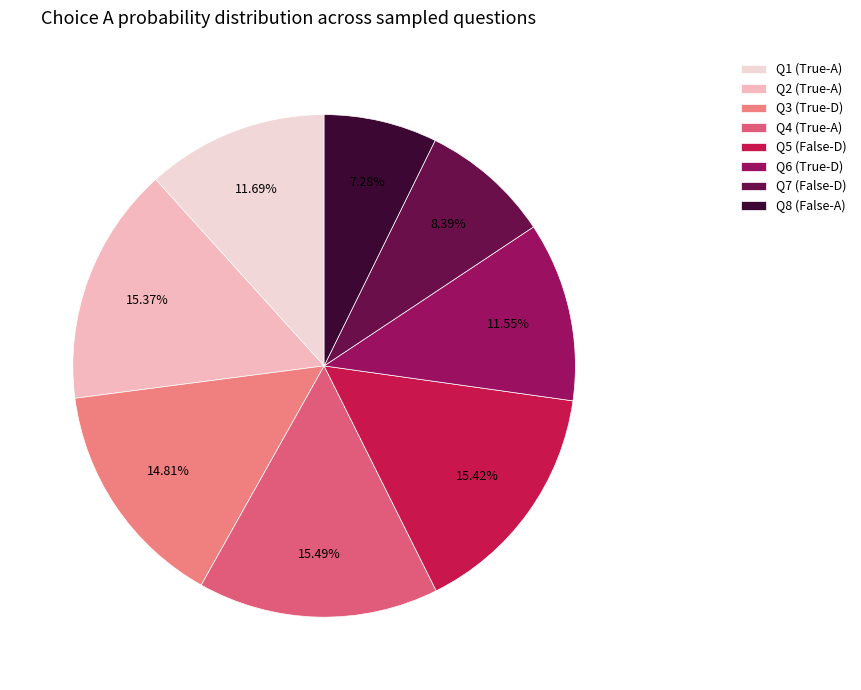

How many segments does this pie chart have?

8